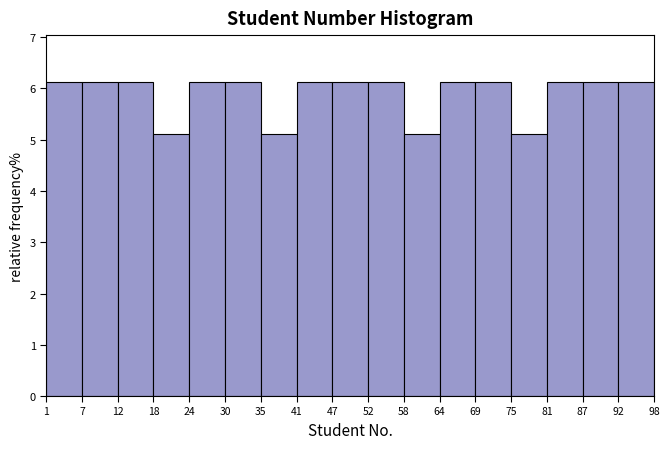

Reading left to right, transcribe this chart: for each bar, give the range it covers on the x-axis and its height. The values are not printed on the chart, so give them approximately, as read against the axis.

1 to 7: 6.1
7 to 12: 6.1
12 to 18: 6.1
18 to 24: 5.1
24 to 30: 6.1
30 to 35: 6.1
35 to 41: 5.1
41 to 47: 6.1
47 to 52: 6.1
52 to 58: 6.1
58 to 64: 5.1
64 to 69: 6.1
69 to 75: 6.1
75 to 81: 5.1
81 to 87: 6.1
87 to 92: 6.1
92 to 98: 6.1